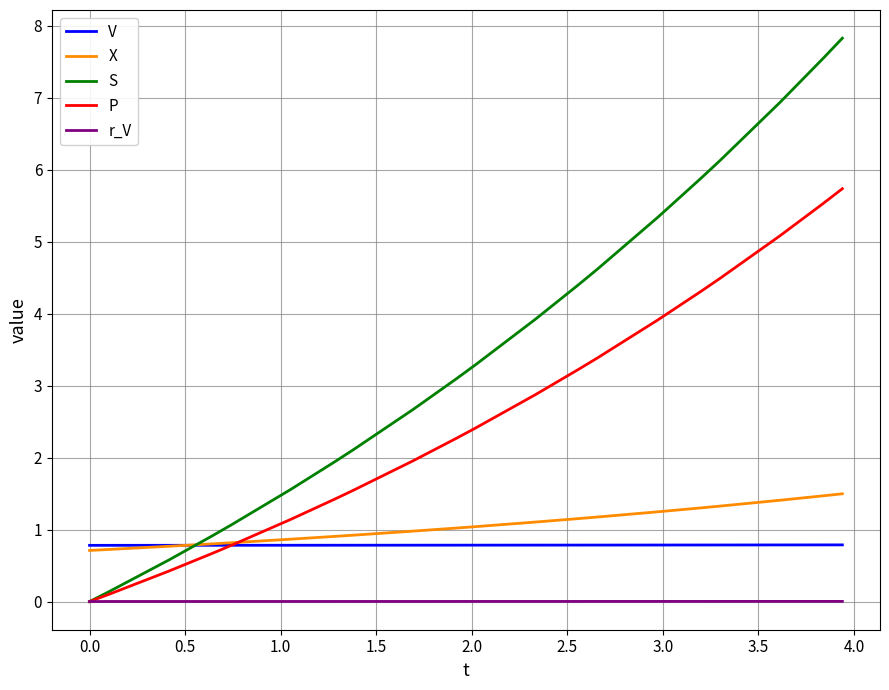

How many values in the S series are below 3?

9